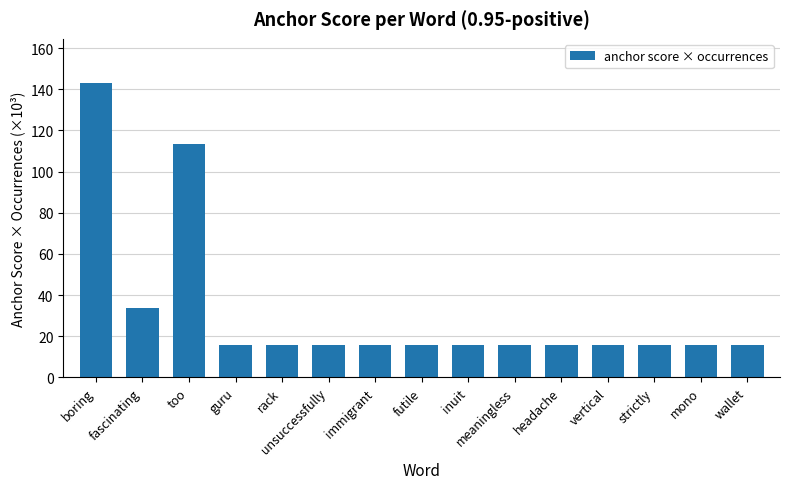

What is the greatest value displayed?

143.1